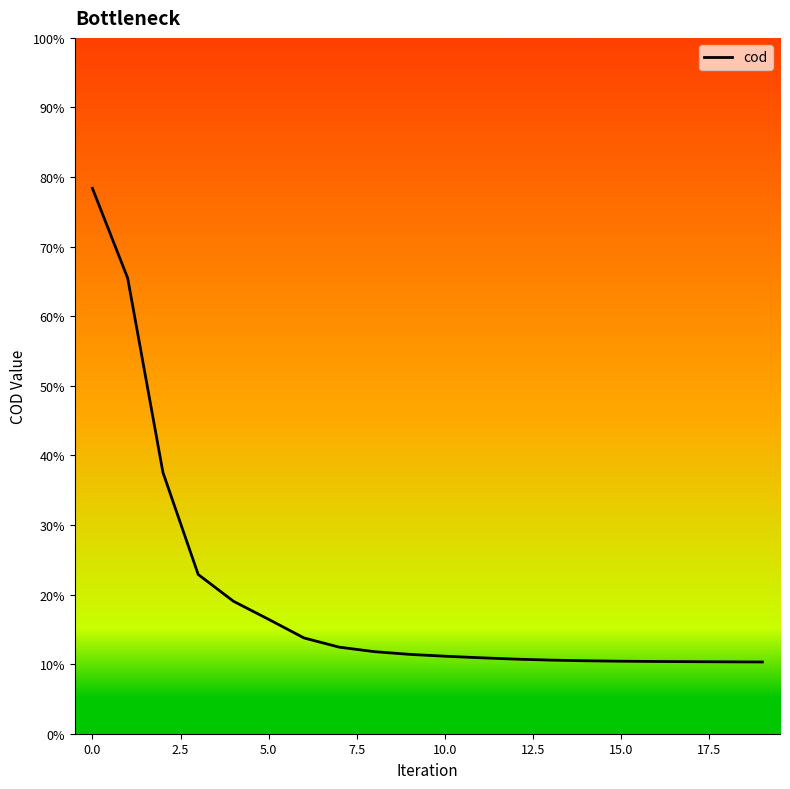

Does the chart have visible grid lines?

No